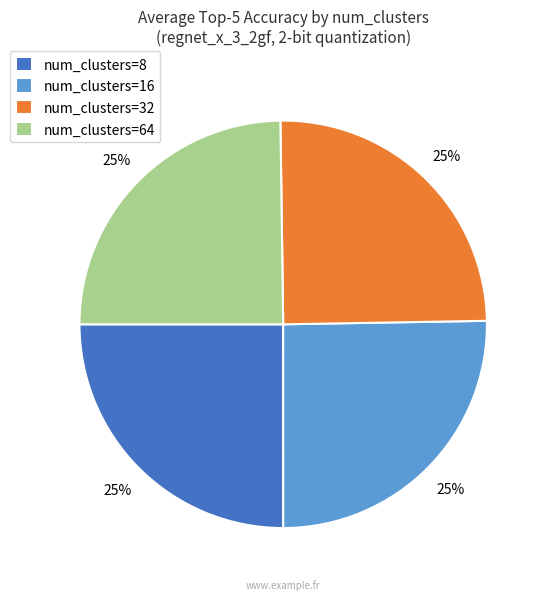

To the nearest percent, what percentage of the pie is num_clusters=32?

25%